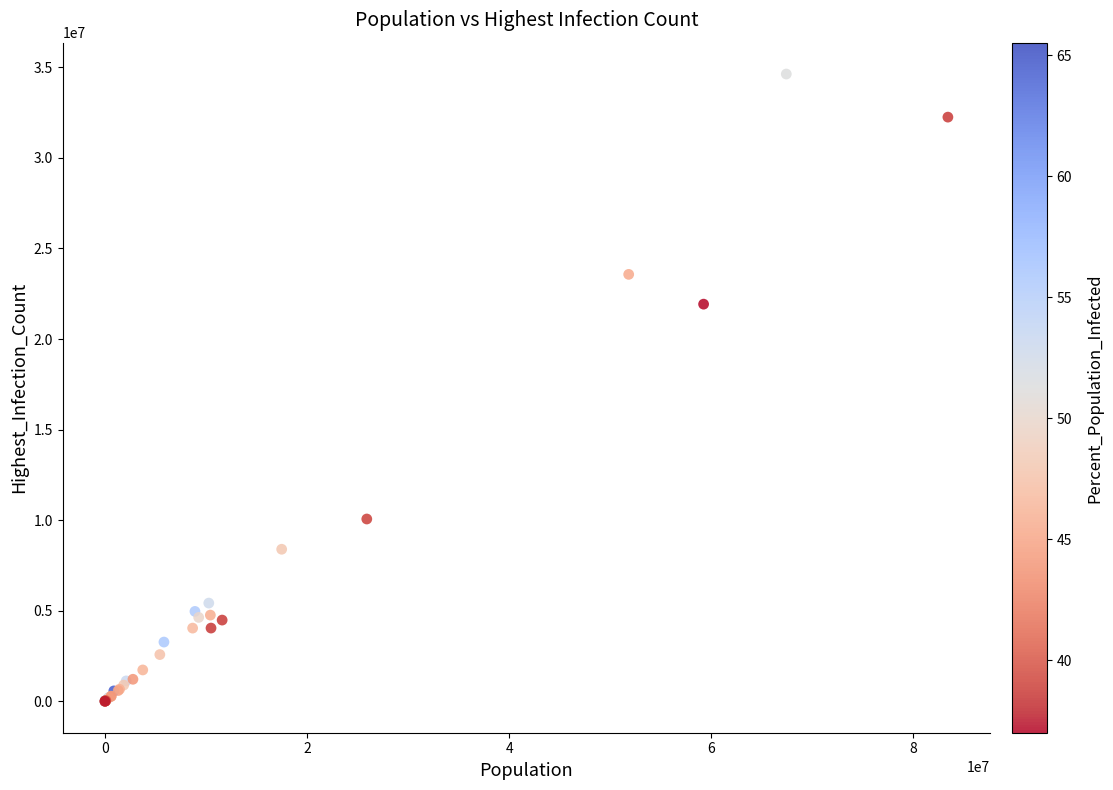

What Y value in the scatter plot is closest to 17314155?

21925073